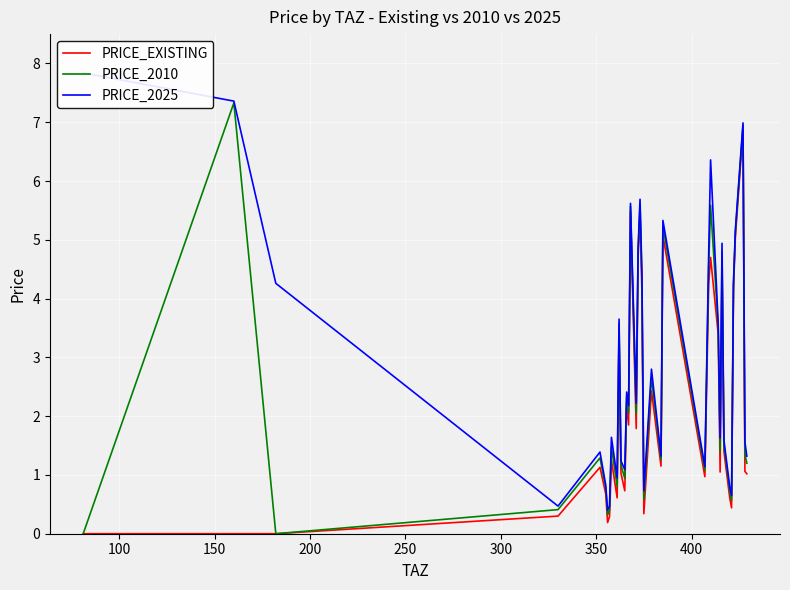

True or false: PRICE_2025 and PRICE_2010 cross at least once.

False